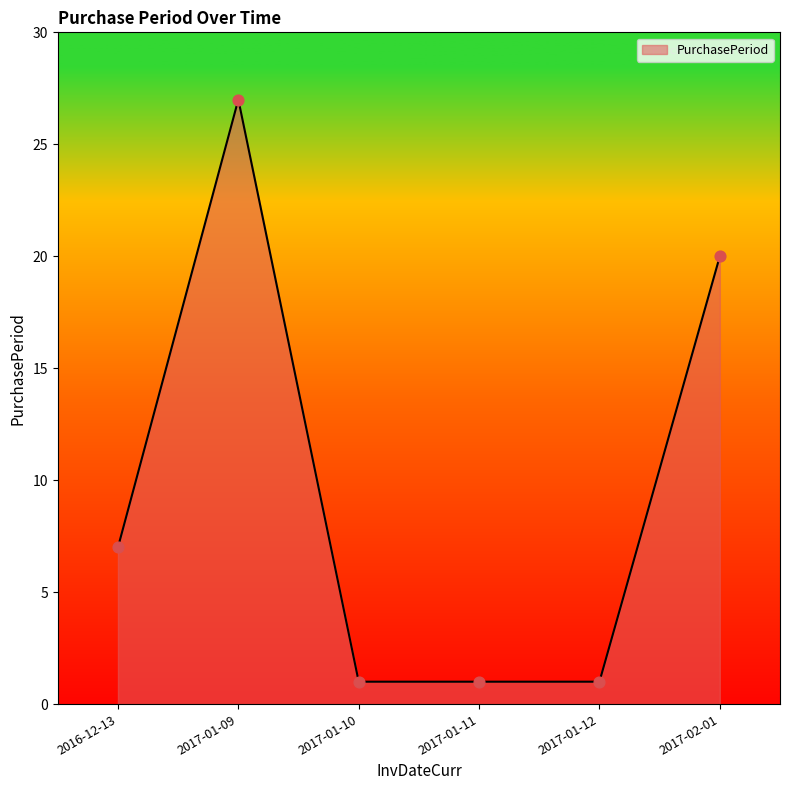

Which has a higher value, 2017-01-09 or 2017-02-01?

2017-01-09